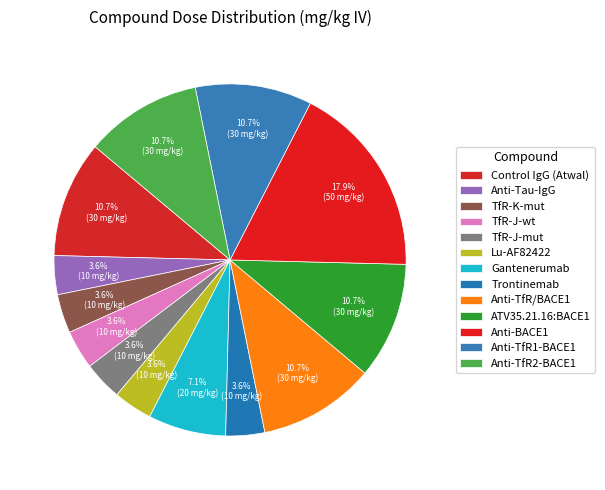

Is it true that TfR-J-mut is 4% of the pie?

True